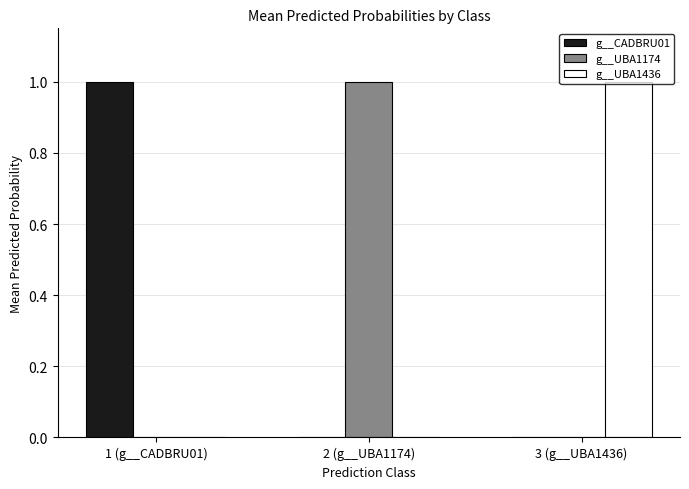

What is the spread (max minus min) of values at 1 (g__CADBRU01)?

1.0